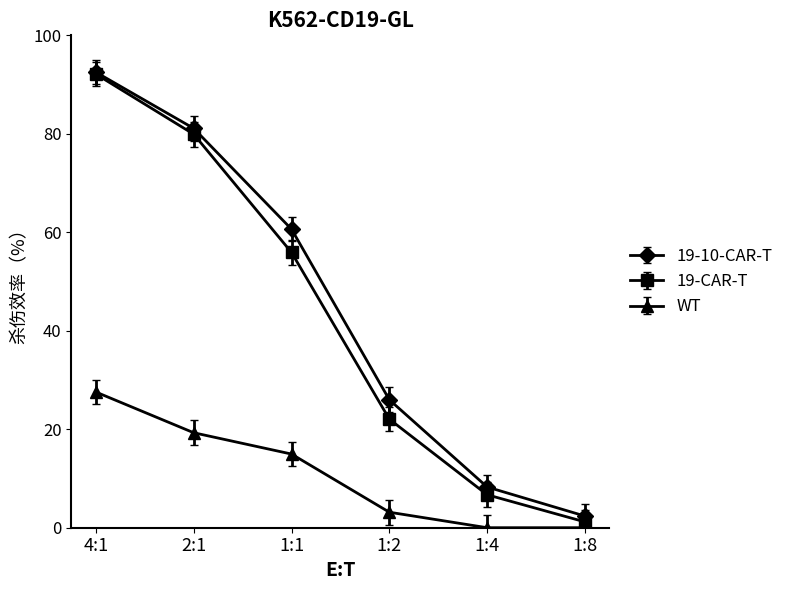

How many values in the 19-CAR-T series exceed 55?

3